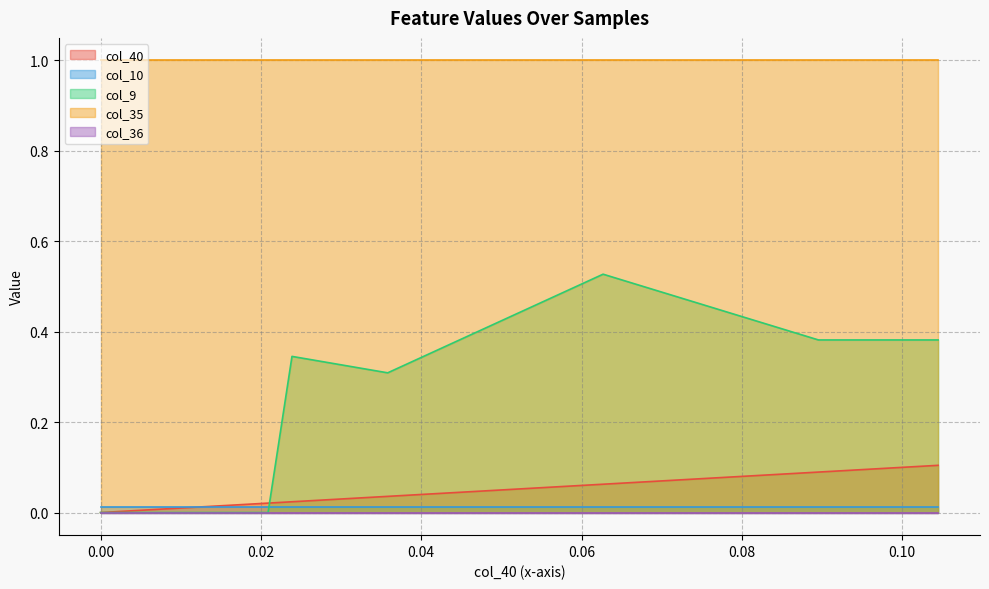

True or false: col_35 and col_36 cross at least once.

False